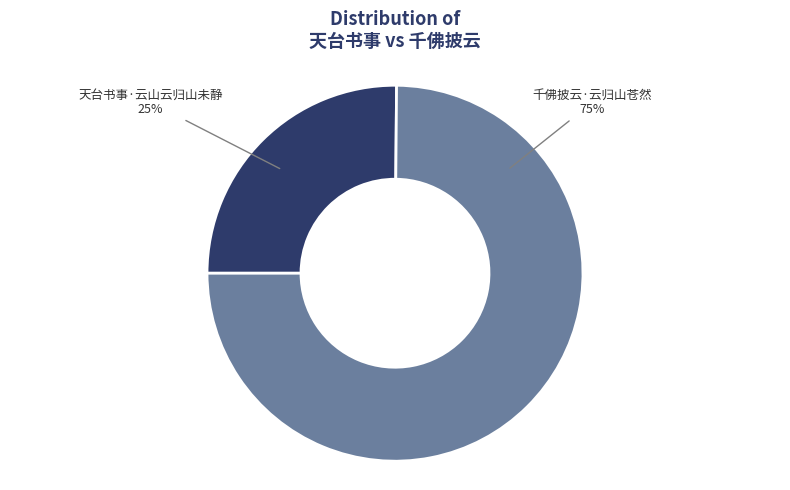

To the nearest percent, what is the average slice percentage?

50%